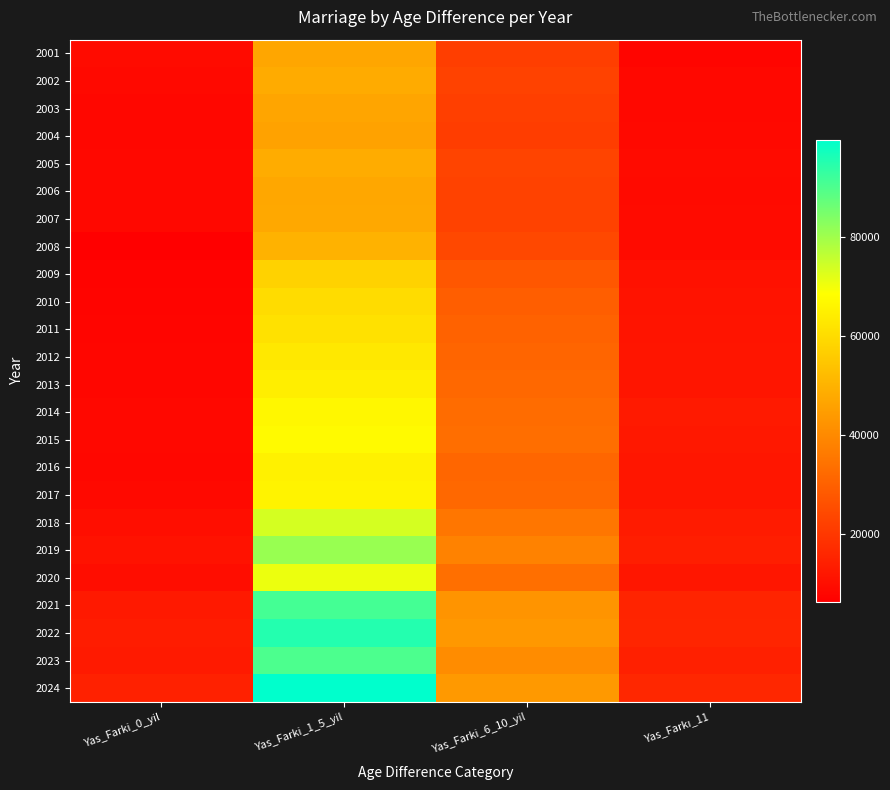

Rank the series by their maximum value, from highest to lowest.

2024, 2022, 2021, 2023, 2019, 2018, 2020, 2015, 2014, 2017, 2016, 2013, 2012, 2011, 2010, 2009, 2008, 2005, 2002, 2007, 2006, 2001, 2003, 2004